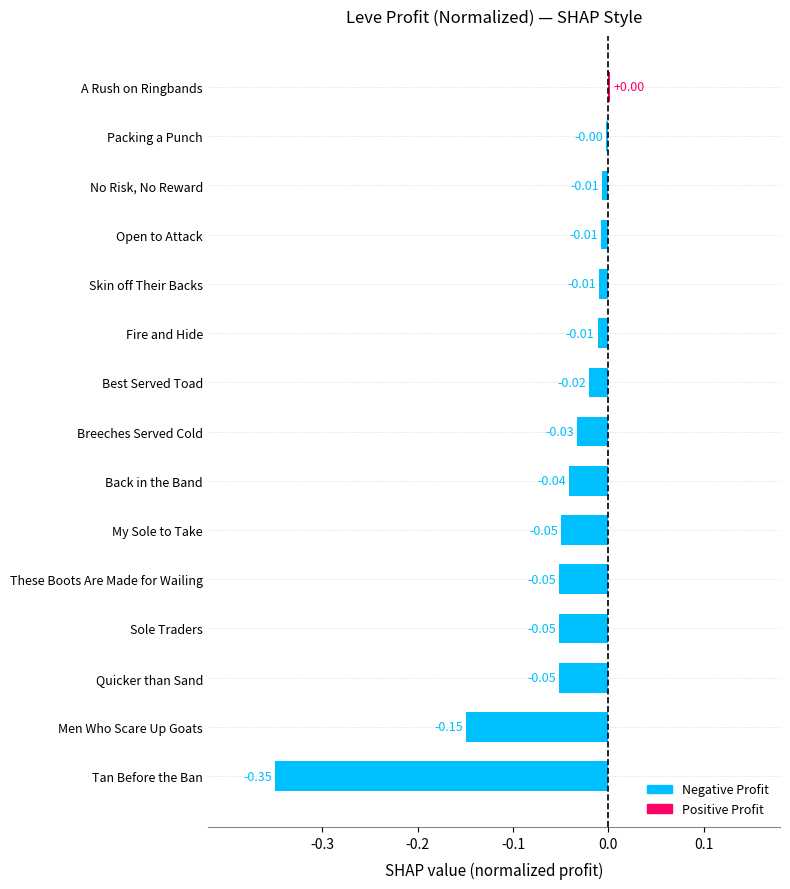

What is the difference between the second highest and minimum values?

0.3